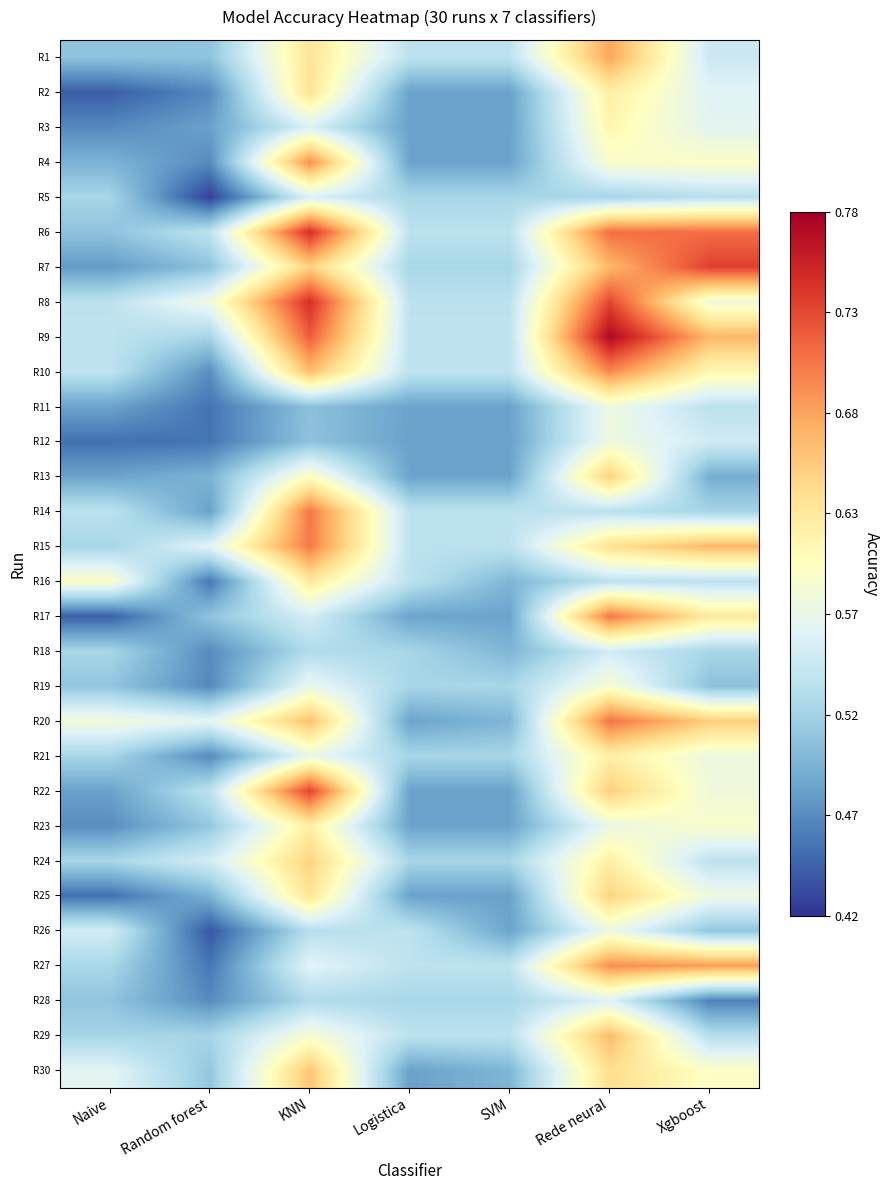

Which label corresponds to the smallest value in the chart?

Random forest